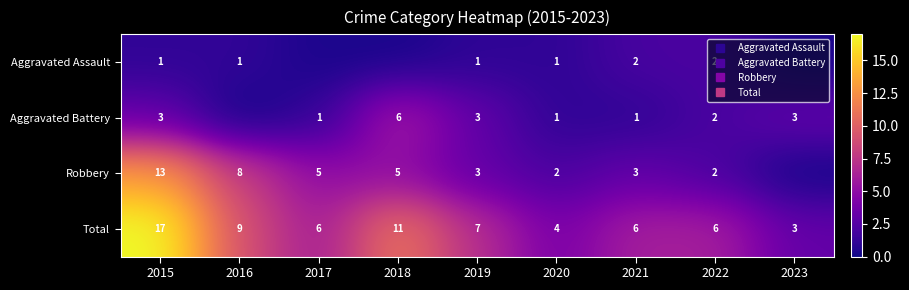

What is the sum of the Robbery values at 2020 and 2016?

10.1